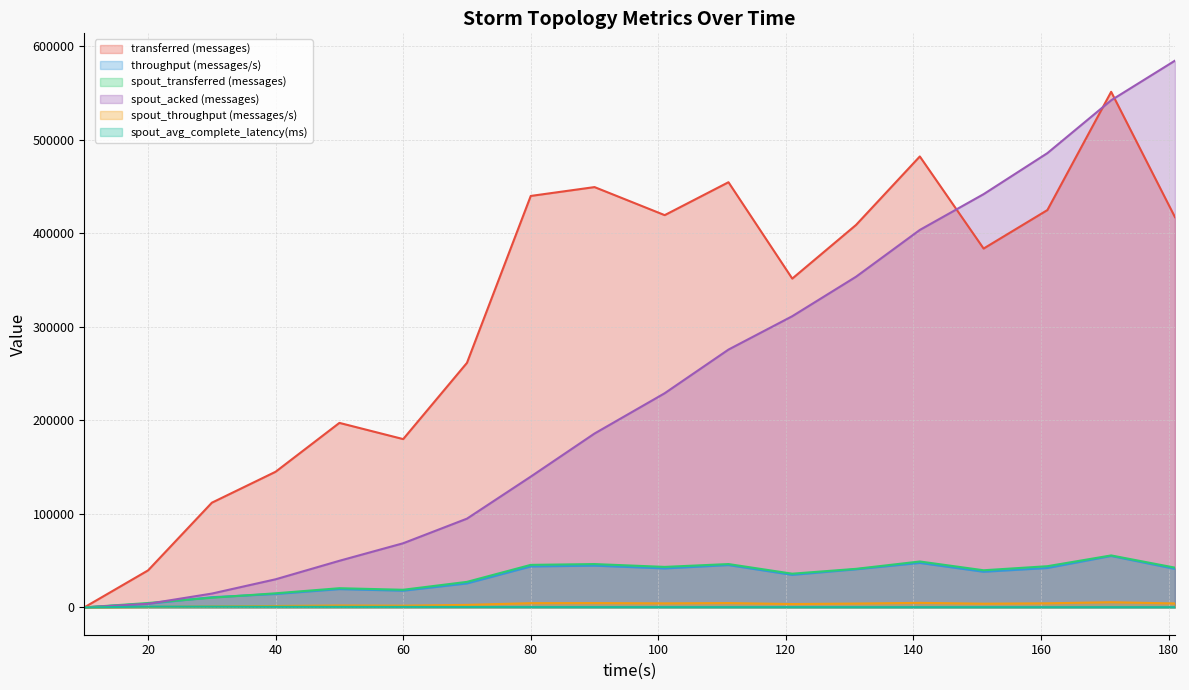

How many data points in spout_avg_complete_latency(ms) are less than 308?

9